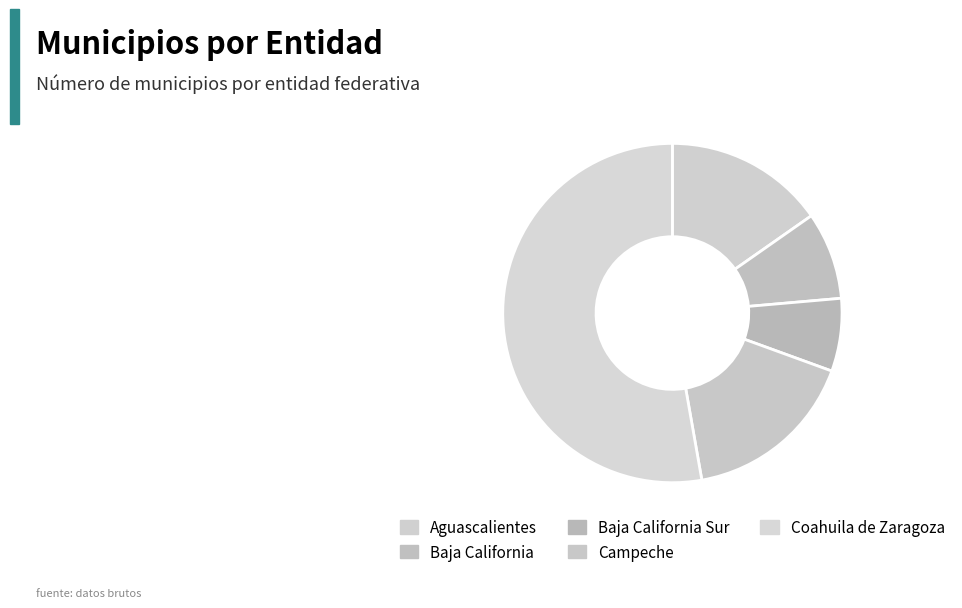

What is the change in value from Baja California to Campeche?

+6